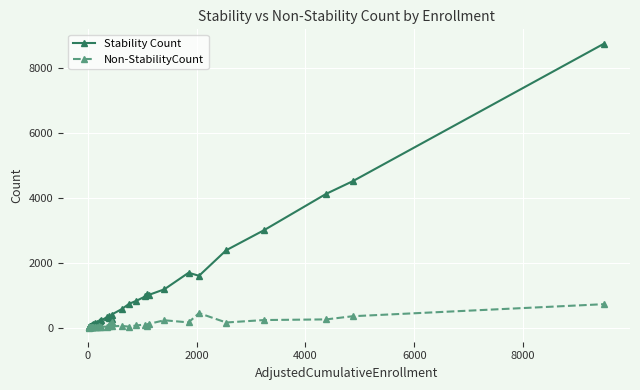

Is the value of Stability Count at 36 greater than the value of Non-StabilityCount at 31?

Yes